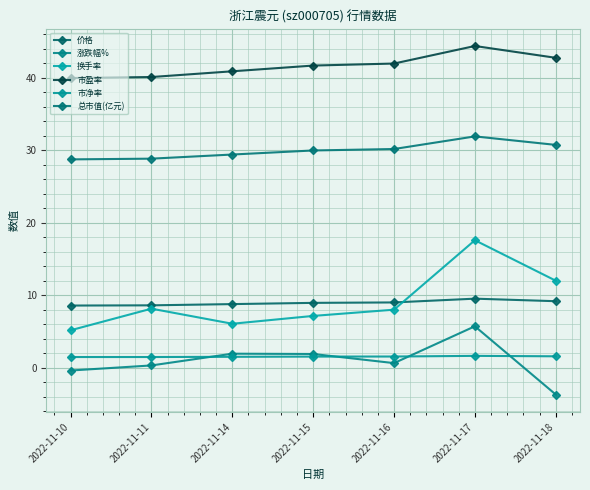

Count the number of data series in this chart.

6